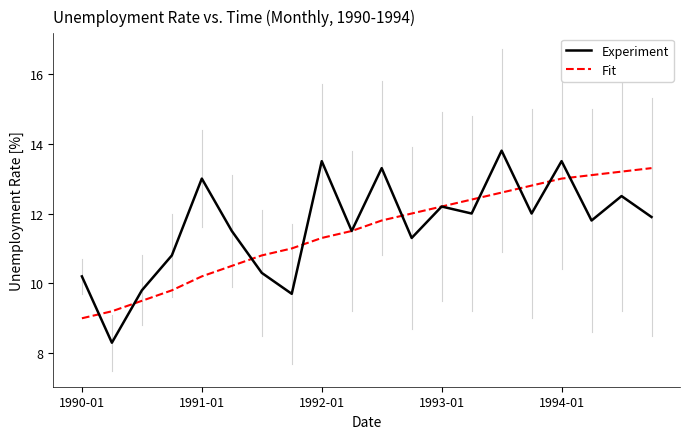

List the series in order of their overall mean, highest first.

Experiment, Fit